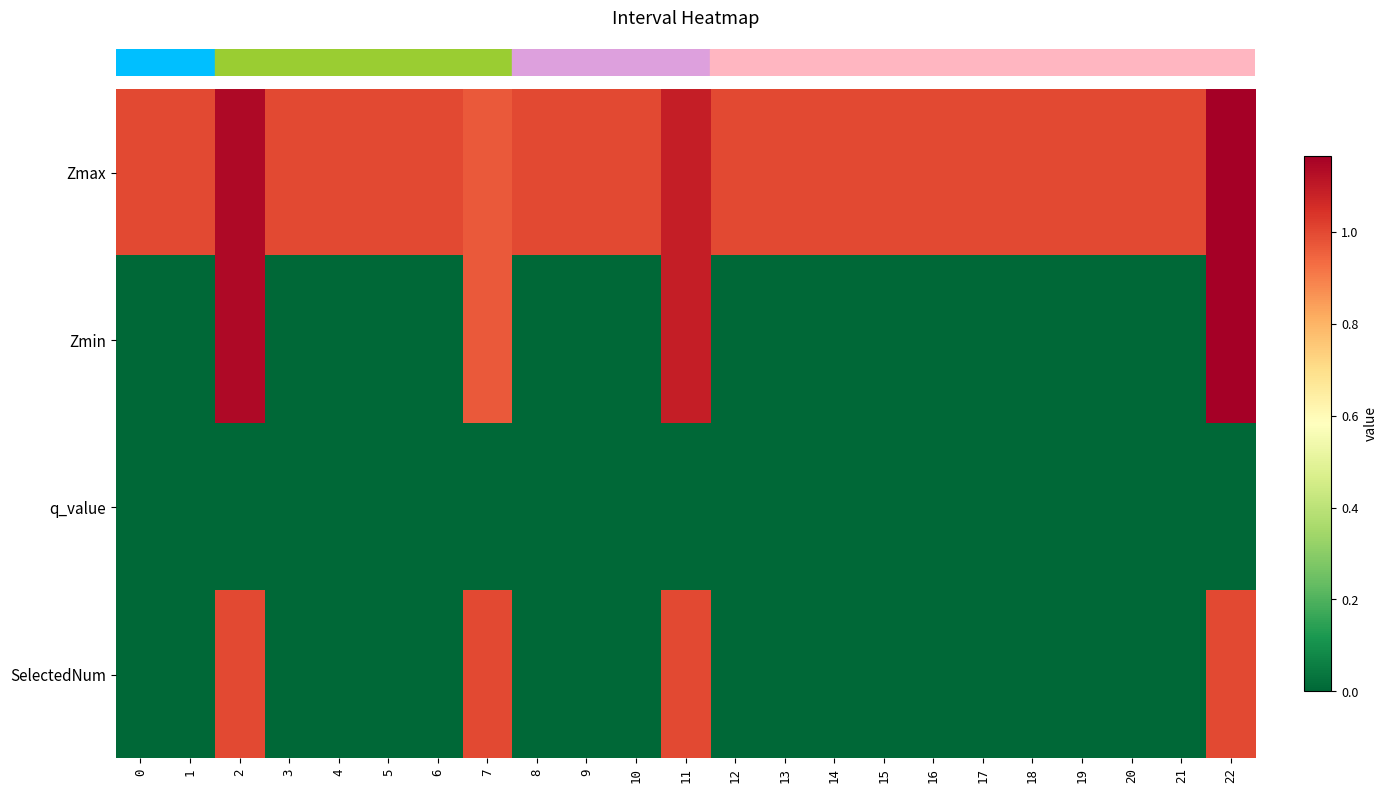

Between 10 and 21, which series saw the biggest shift?

row_0